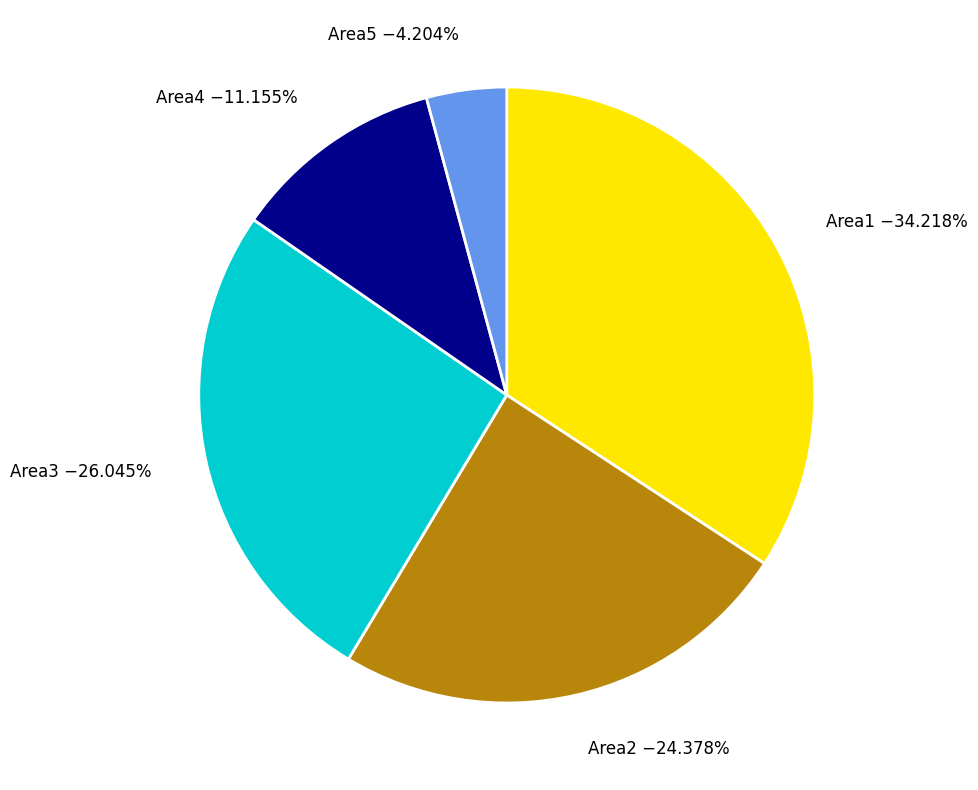

Count the number of slices in the pie.

5